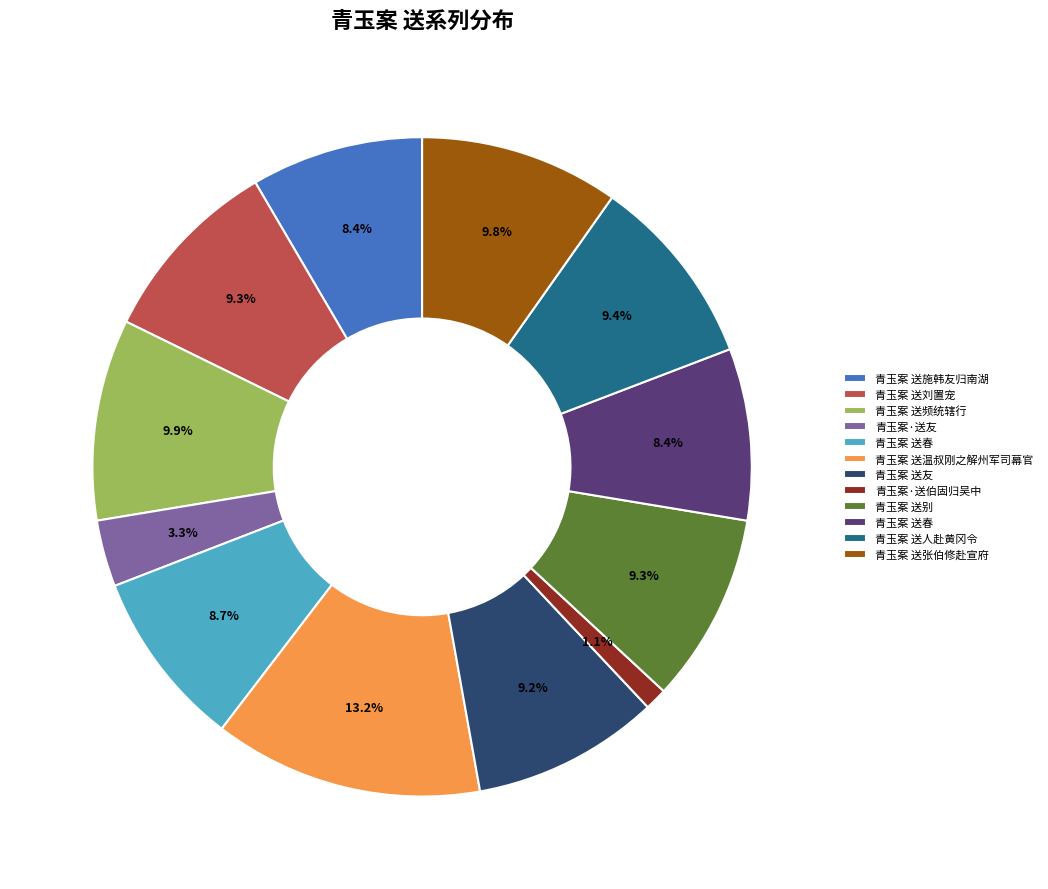

How many slices are in this pie chart?

12